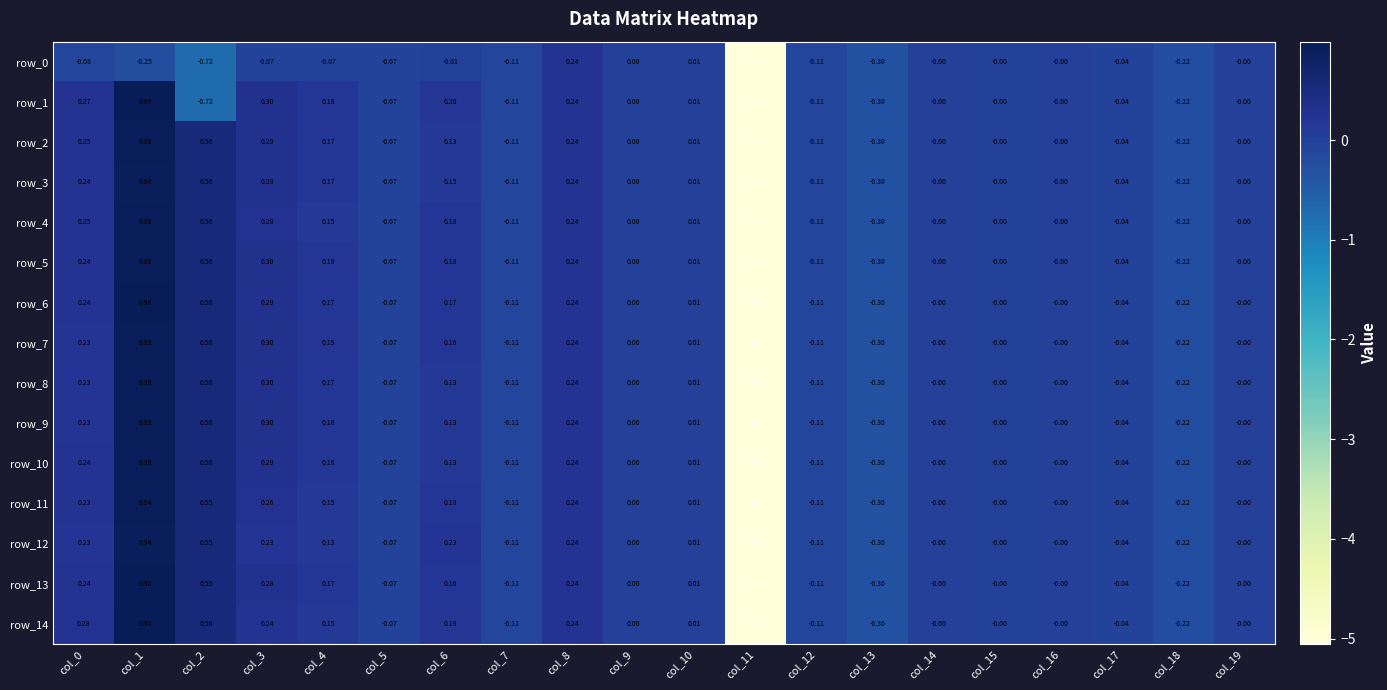

Is the value of row_1 at col_14 greater than the value of row_9 at col_11?

Yes